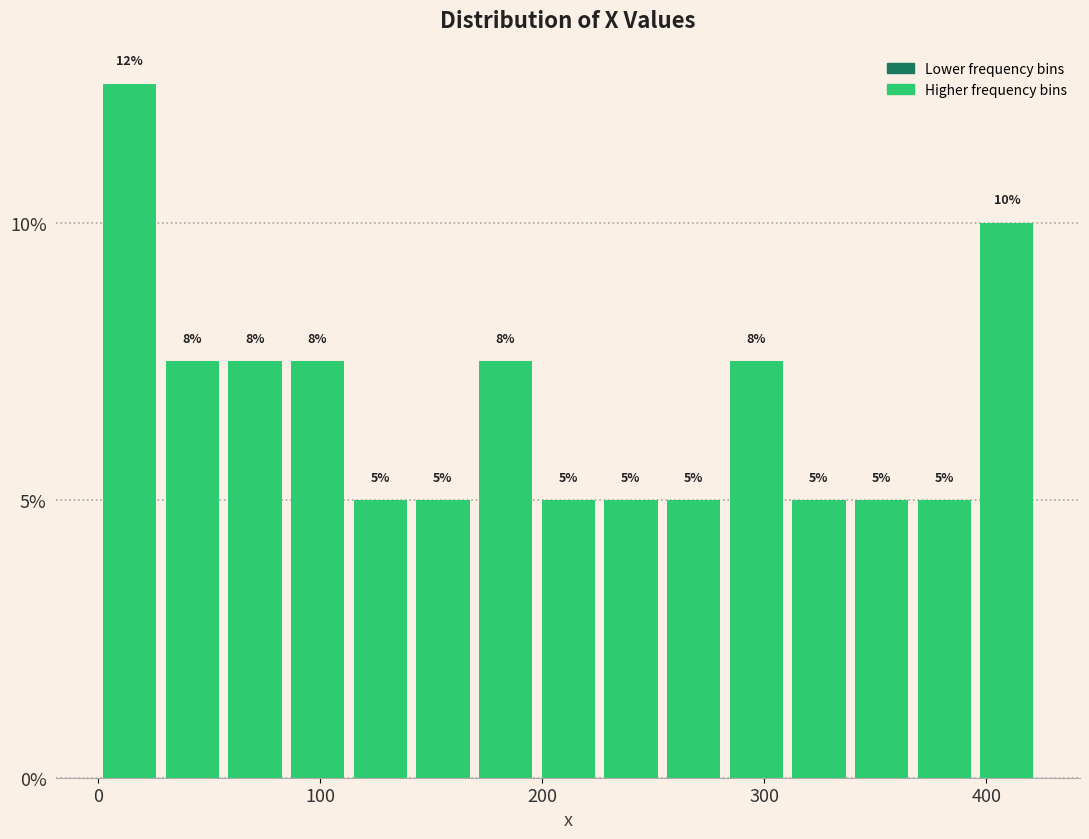

Around what value on the x-axis is the tallest bar? Give the approximate position of its centre, as read against the axis.

10